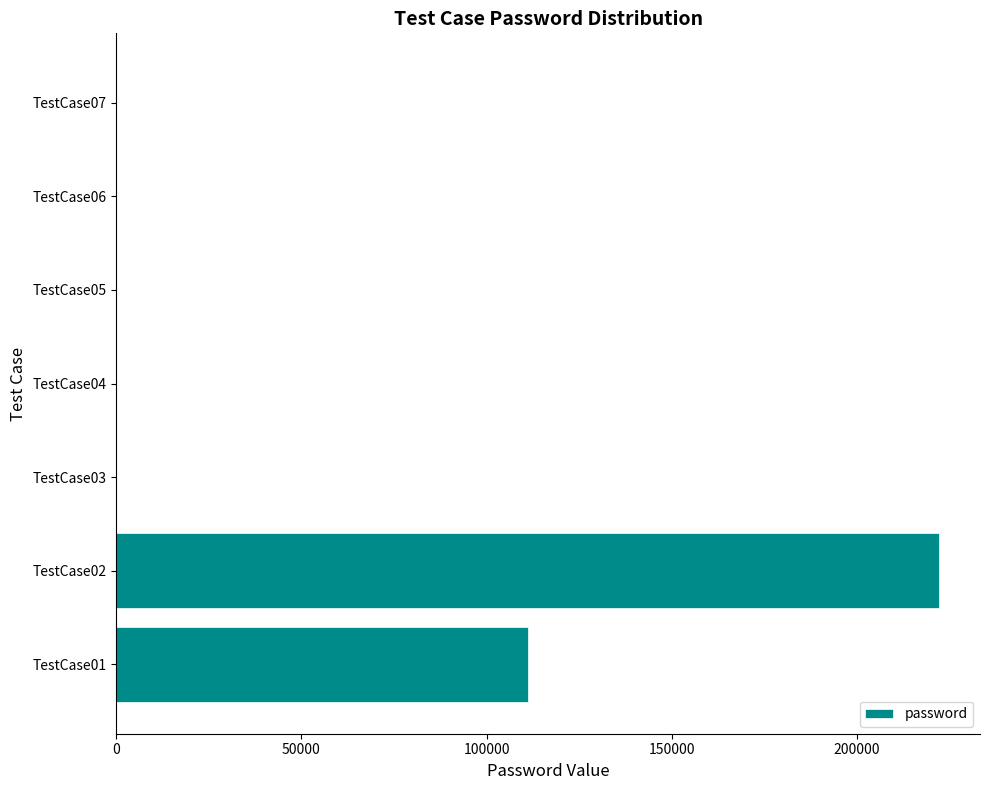

At which category does the chart reach its peak across all series?

TestCase02